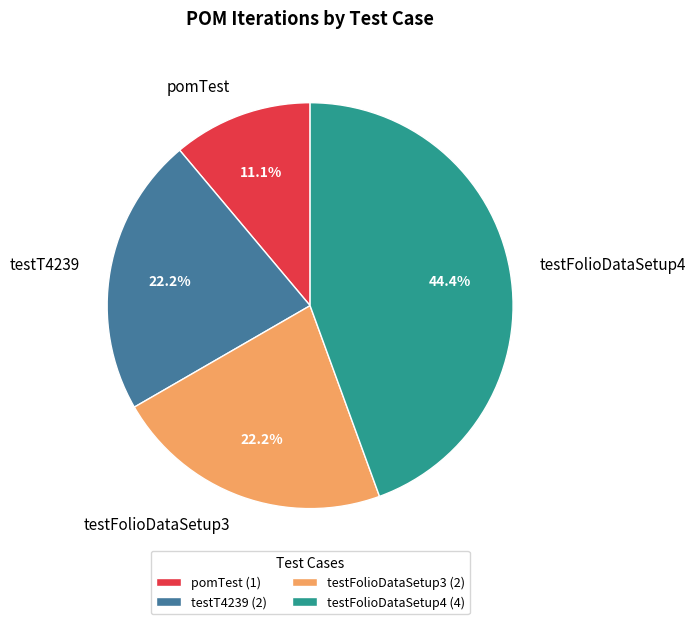

Is it true that testT4239 is 37% of the pie?

False